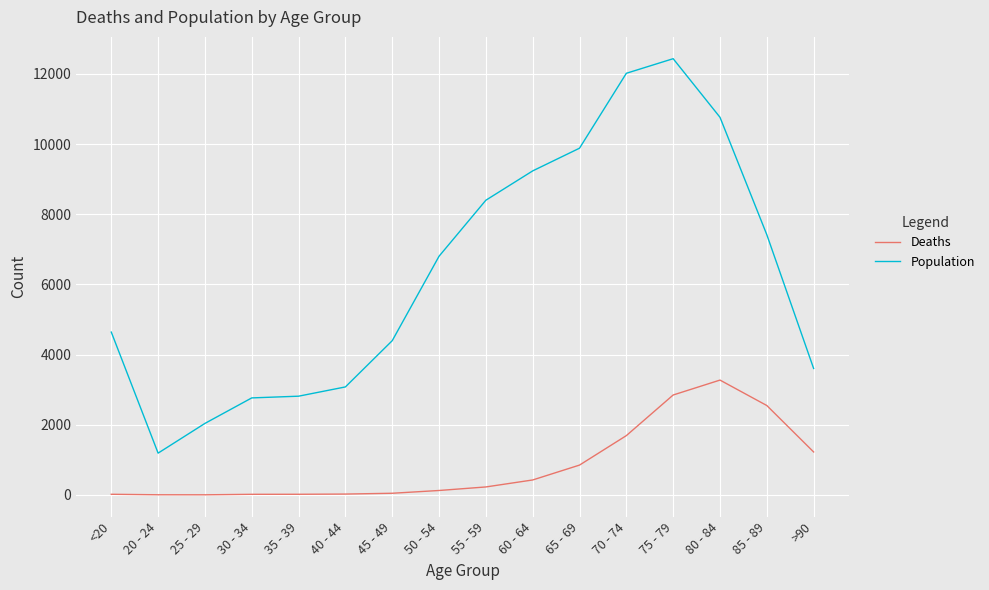

What is the sum of all Population values?

101482